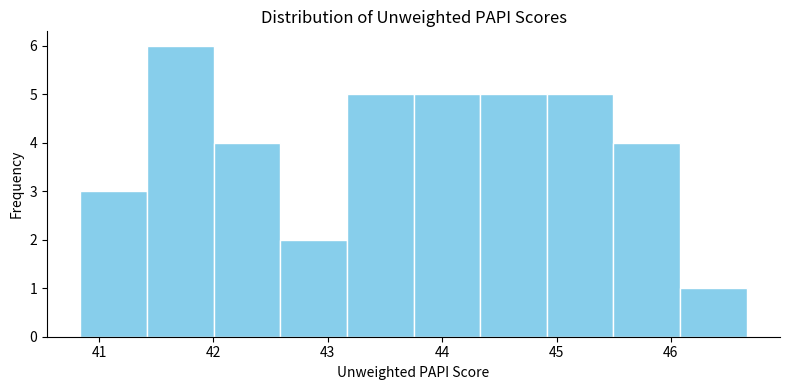

Which range on the x-axis has the tallest bar?

41.4 to 42.0